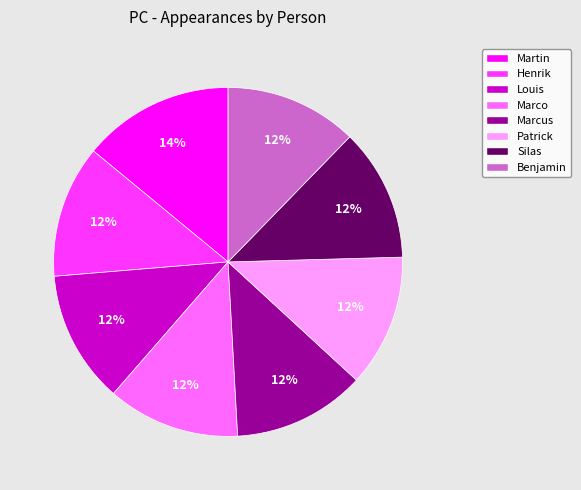

Do Silas and Marcus together represent more than half of the pie?

No